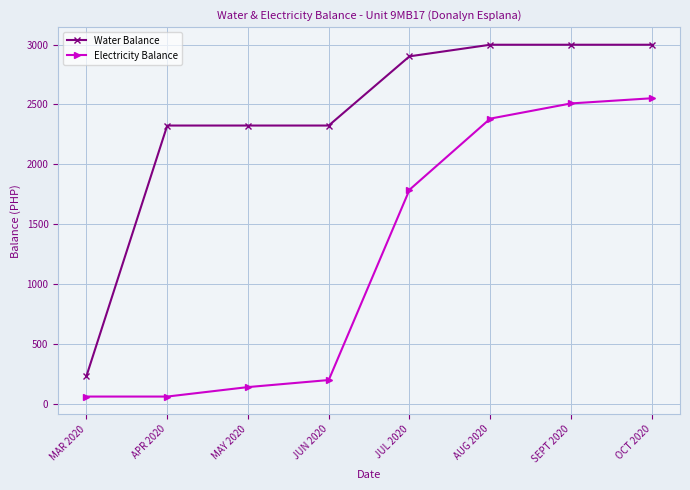

What is the sum of all Water Balance values?

19103.3